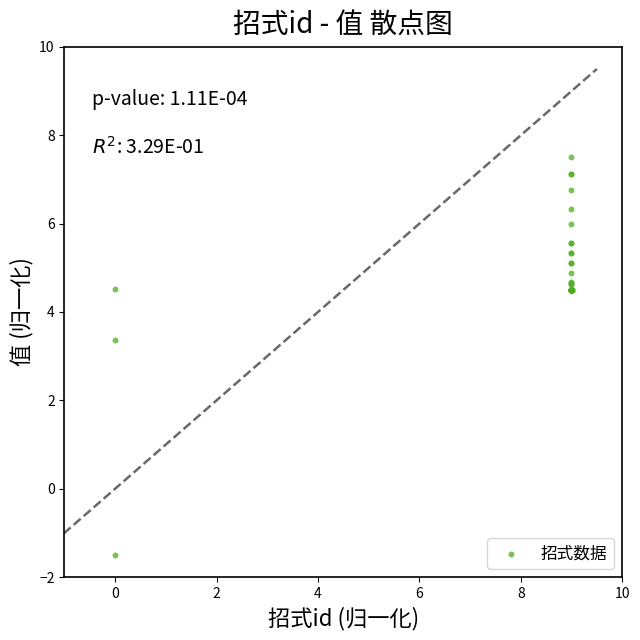

What Y value in the scatter plot is closest to 2?

3.4